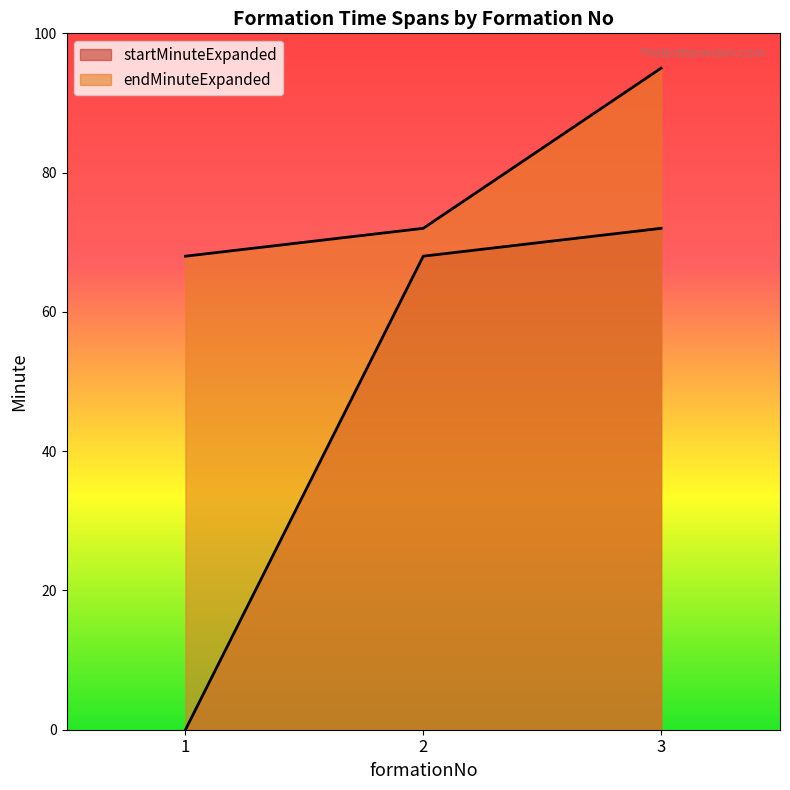

How many endMinuteExpanded values are between 68 and 95?

3